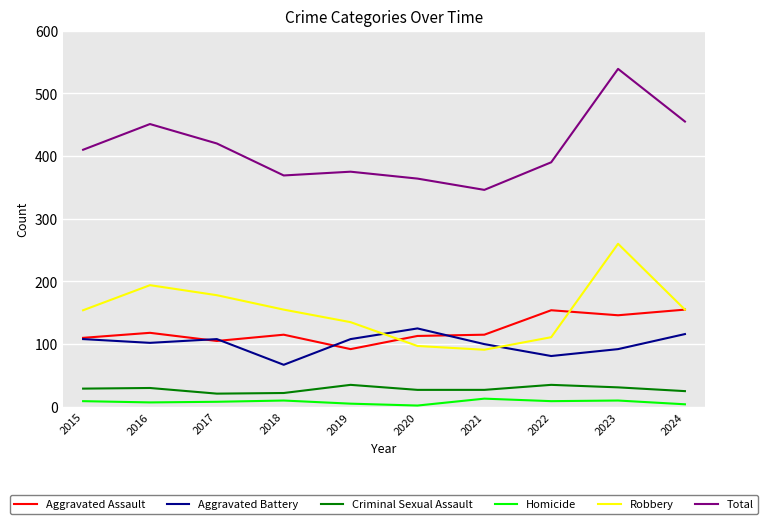

The value of Aggravated Battery at 2023 is 31. True or false?

False